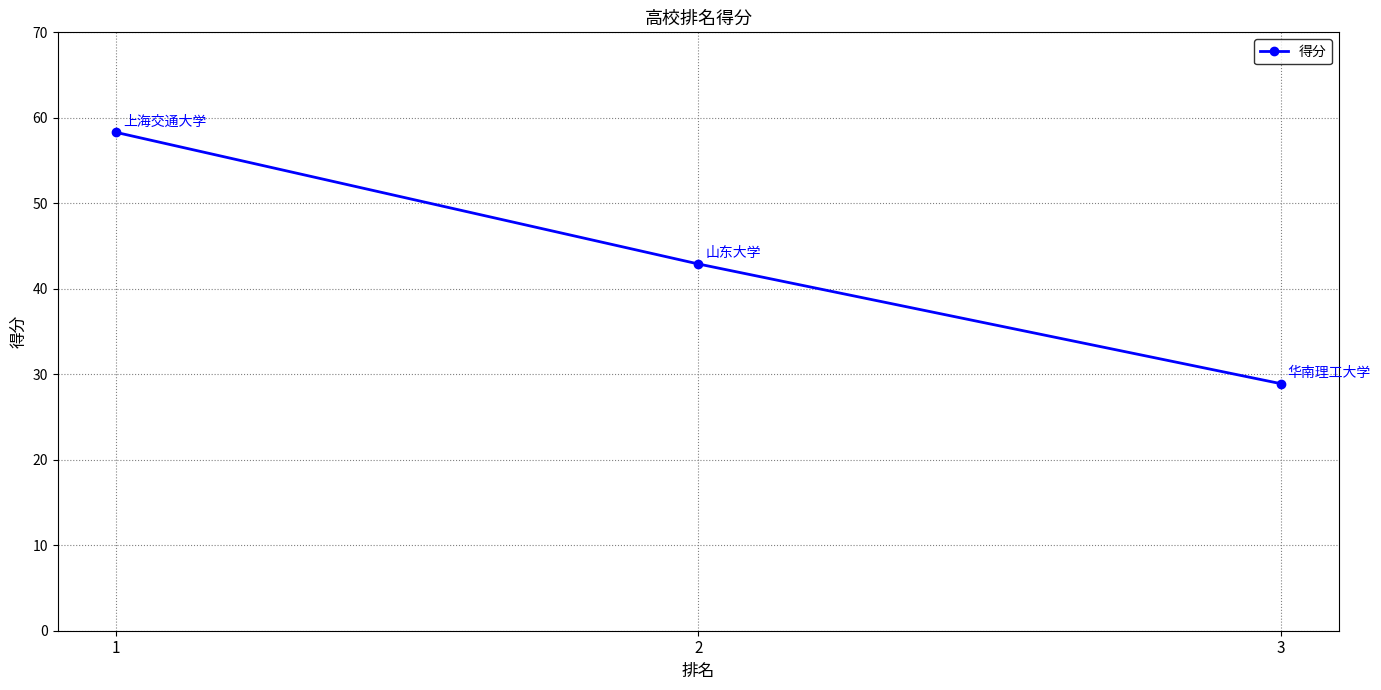

List the labels in order of value, largest first.

1, 2, 3